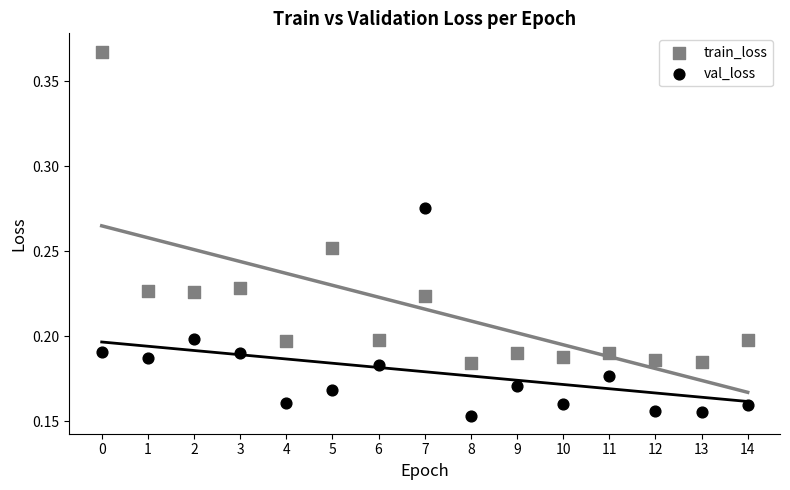

Which series reaches the maximum Y coordinate?

train_loss